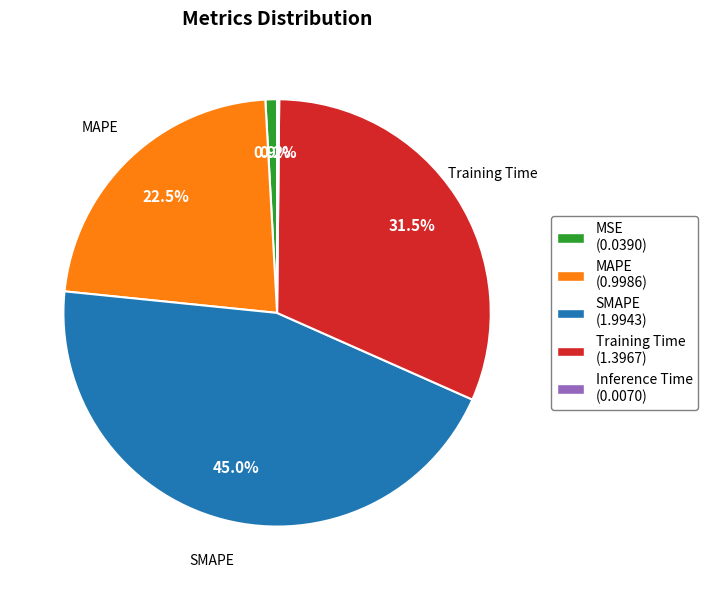

Which has a higher value, Training Time (1.3967) or MAPE (0.9986)?

Training Time (1.3967)